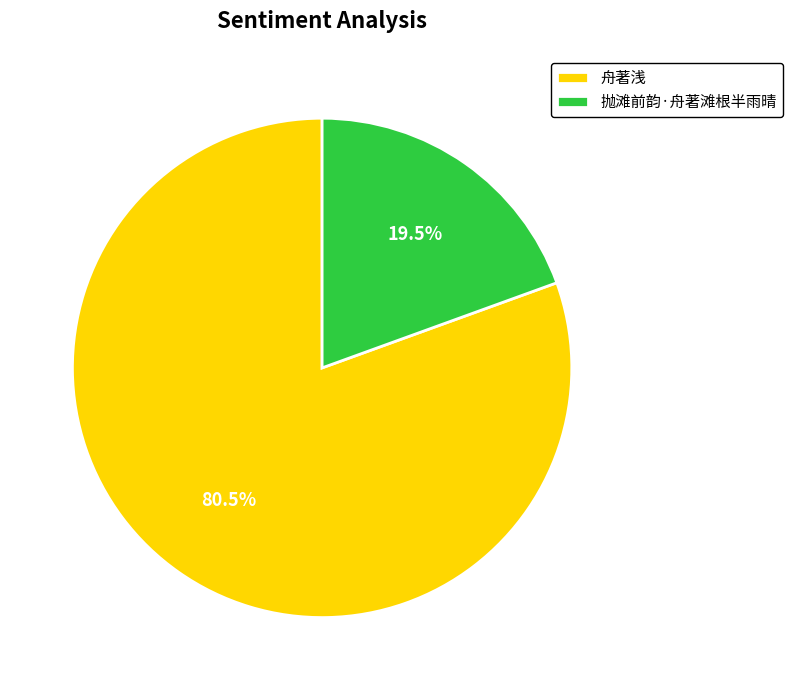

What percentage is NOT represented by 舟著浅?

19.5%